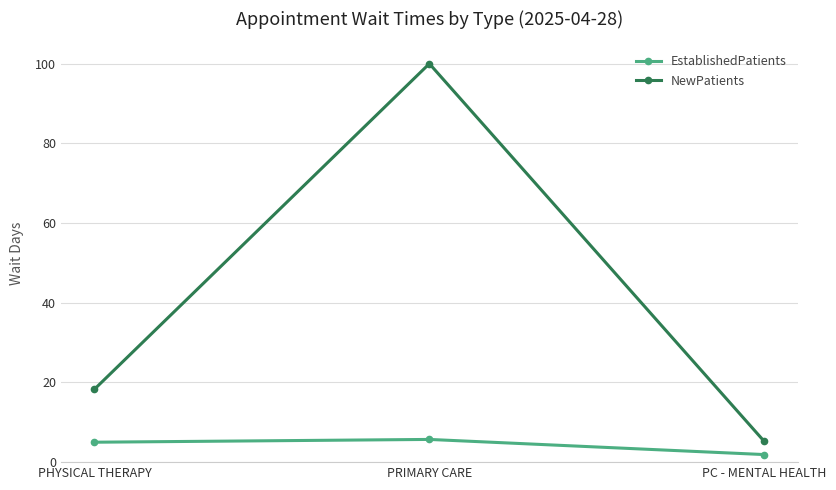

What is the sum of the EstablishedPatients values at PC - MENTAL HEALTH and PRIMARY CARE?

7.6